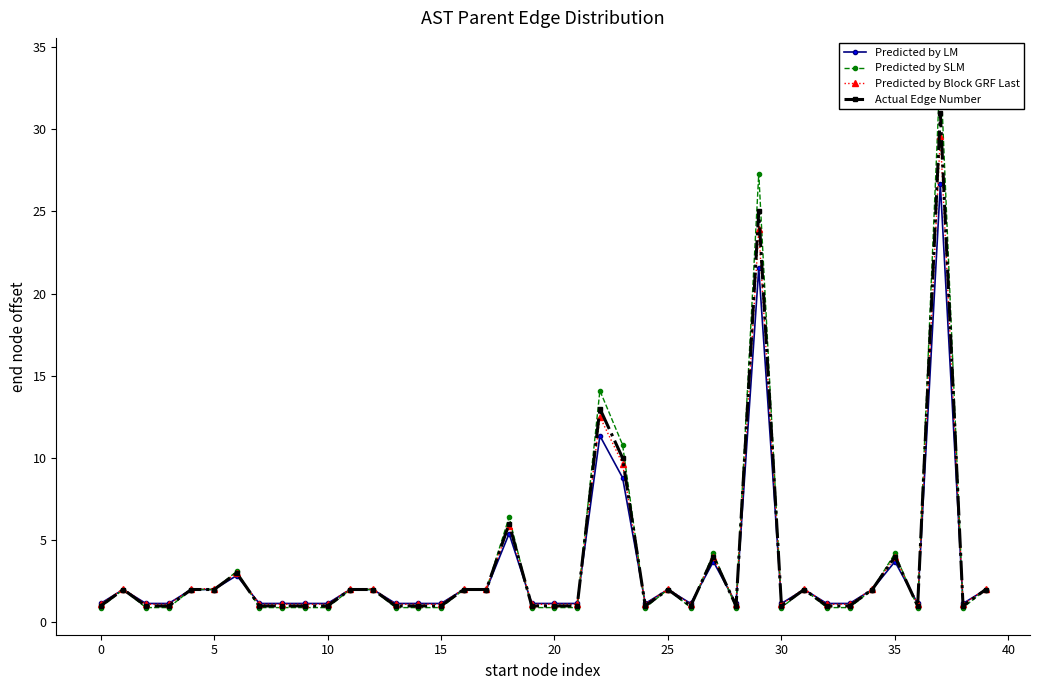

True or false: Predicted by Block GRF Last has more than 1 points higher than both neighbors.

True